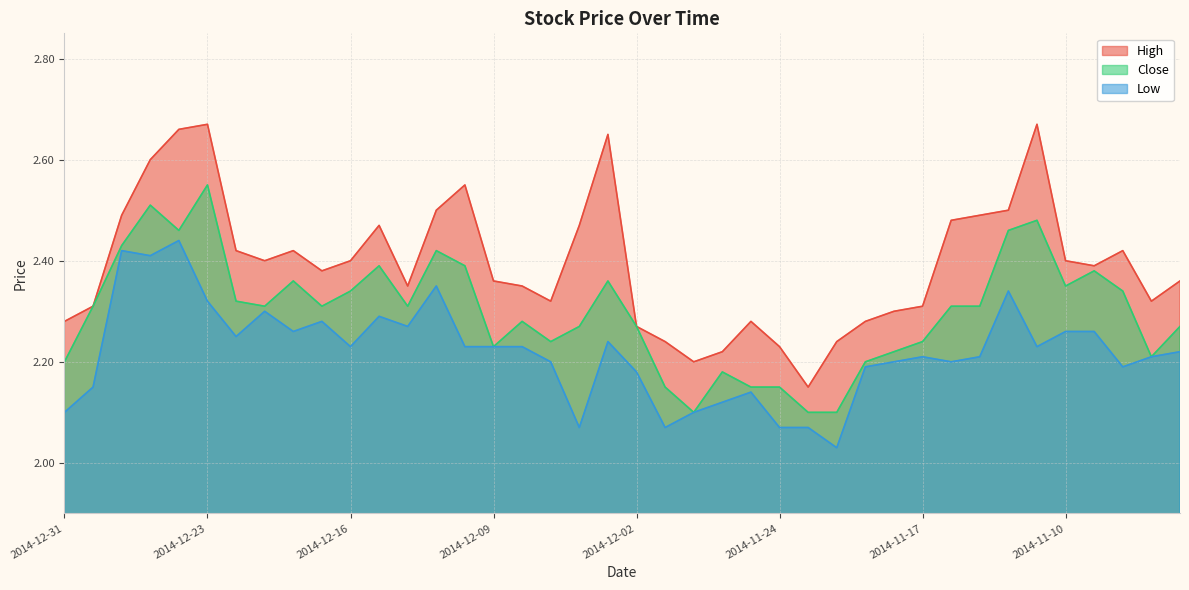

The value of Close at 2014-11-19 is 1.1. True or false?

False